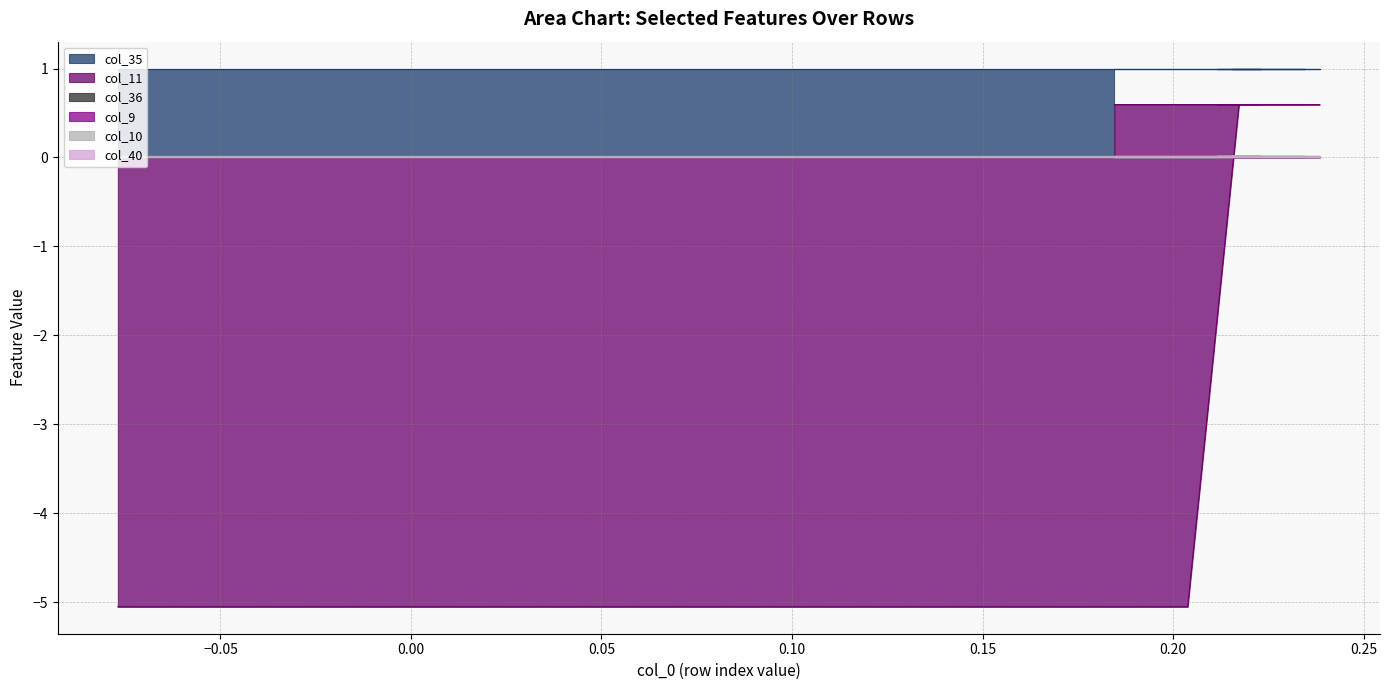

What is the value of the col_11 point at the 8th from the left?

0.6